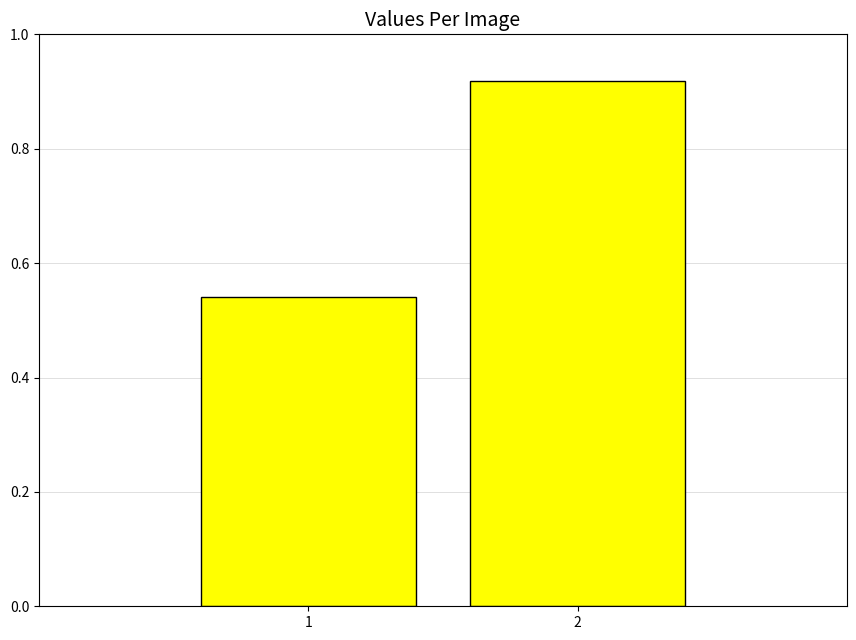

What is the difference between the values at 1 and 2?

0.4